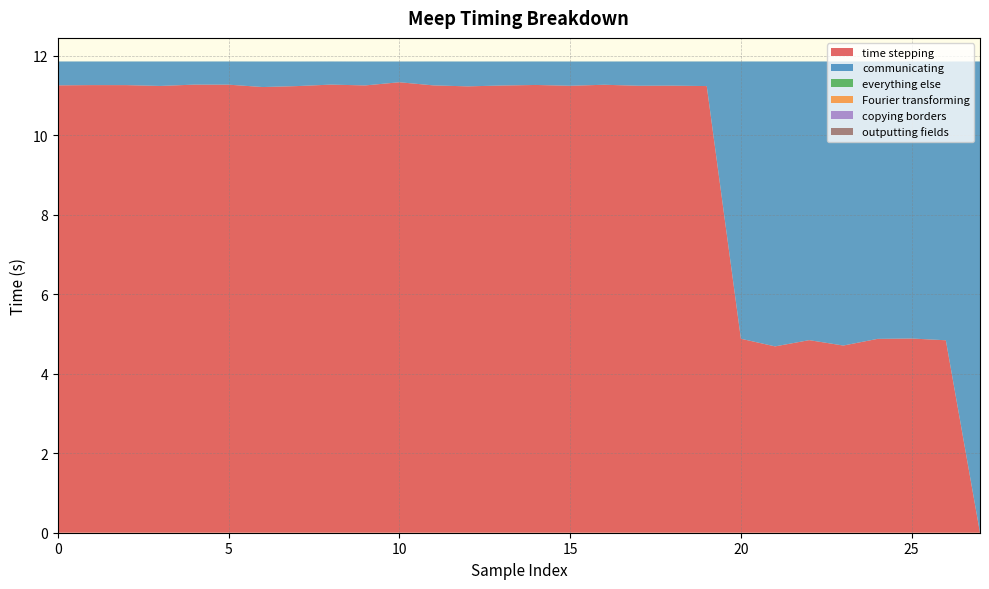

Reading right to left, extract all data points from this chart.

time stepping: 27=0.0	26=4.8	25=4.9	24=4.9	23=4.7	22=4.8	21=4.7	20=4.9	19=11.2	18=11.2	17=11.2	16=11.3	15=11.2	14=11.3	13=11.3	12=11.2	11=11.3	10=11.3	9=11.3	8=11.3	7=11.2	6=11.2	5=11.3	4=11.3	3=11.2	2=11.3	1=11.3	0=11.3
communicating: 27=11.9	26=7.0	25=7.0	24=7.0	23=7.1	22=7.0	21=7.2	20=7.0	19=0.6	18=0.6	17=0.6	16=0.6	15=0.6	14=0.6	13=0.6	12=0.6	11=0.6	10=0.5	9=0.6	8=0.6	7=0.6	6=0.6	5=0.6	4=0.6	3=0.6	2=0.6	1=0.6	0=0.6
everything else: 27=0.0	26=0.0	25=0.0	24=0.0	23=0.0	22=0.0	21=0.0	20=0.0	19=0.0	18=0.0	17=0.0	16=0.0	15=0.0	14=0.0	13=0.0	12=0.0	11=0.0	10=0.0	9=0.0	8=0.0	7=0.0	6=0.0	5=0.0	4=0.0	3=0.0	2=0.0	1=0.0	0=0.0
Fourier transforming: 27=0.0	26=0.0	25=0.0	24=0.0	23=0.0	22=0.0	21=0.0	20=0.0	19=0.0	18=0.0	17=0.0	16=0.0	15=0.0	14=0.0	13=0.0	12=0.0	11=0.0	10=0.0	9=0.0	8=0.0	7=0.0	6=0.0	5=0.0	4=0.0	3=0.0	2=0.0	1=0.0	0=0.0
copying borders: 27=0.0	26=0.0	25=0.0	24=0.0	23=0.0	22=0.0	21=0.0	20=0.0	19=0.0	18=0.0	17=0.0	16=0.0	15=0.0	14=0.0	13=0.0	12=0.0	11=0.0	10=0.0	9=0.0	8=0.0	7=0.0	6=0.0	5=0.0	4=0.0	3=0.0	2=0.0	1=0.0	0=0.0
outputting fields: 27=0.0	26=0.0	25=0.0	24=0.0	23=0.0	22=0.0	21=0.0	20=0.0	19=0.0	18=0.0	17=0.0	16=0.0	15=0.0	14=0.0	13=0.0	12=0.0	11=0.0	10=0.0	9=0.0	8=0.0	7=0.0	6=0.0	5=0.0	4=0.0	3=0.0	2=0.0	1=0.0	0=0.0